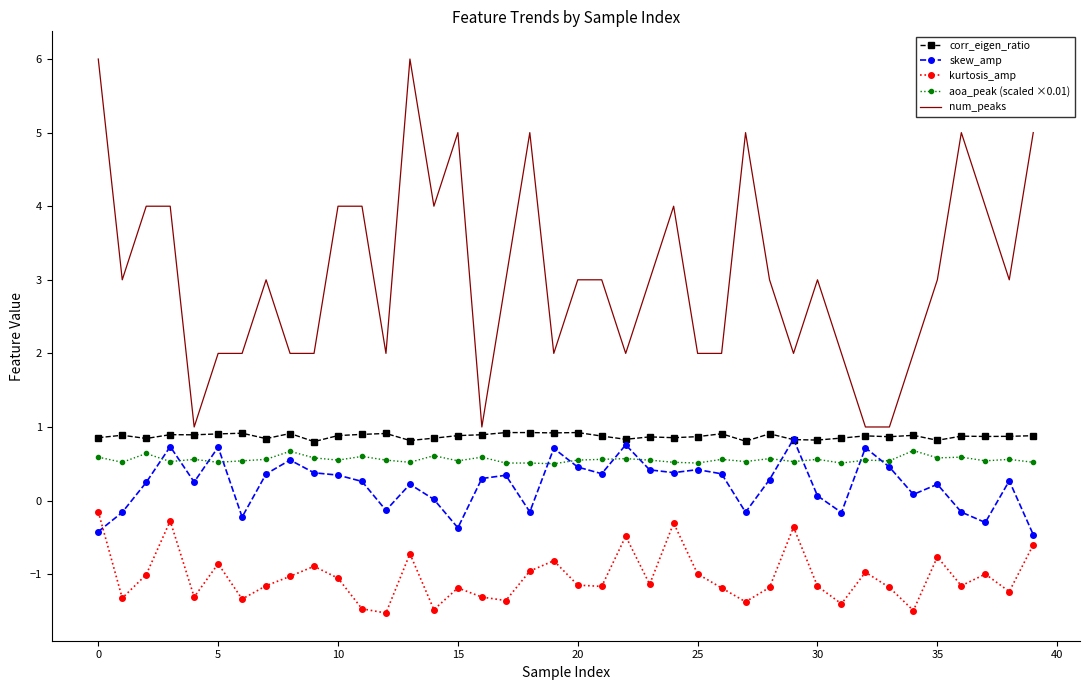

Which series has the widest spread of values?

num_peaks